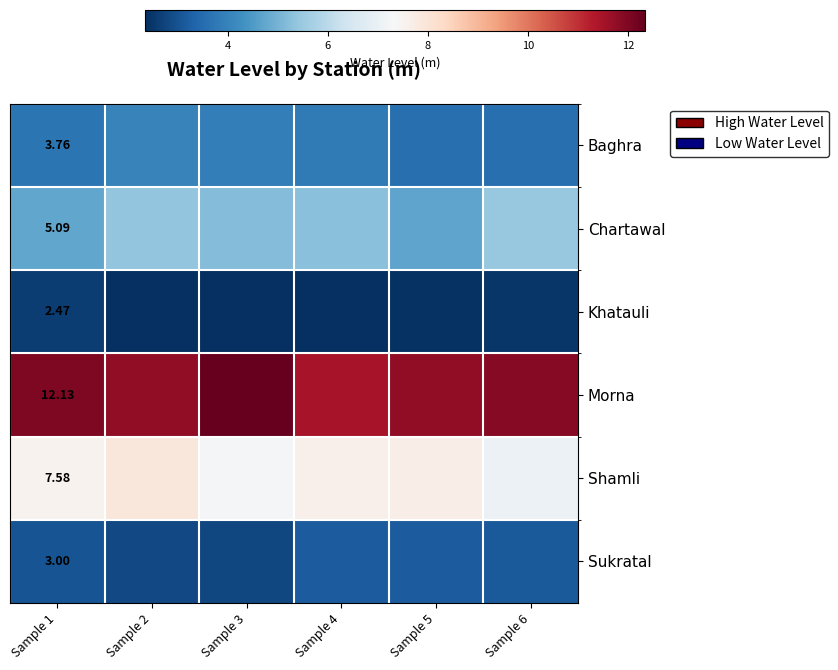

At Sample 1, list the series in order from smallest to largest.

Khatauli, Sukratal, Baghra, Chartawal, Shamli, Morna